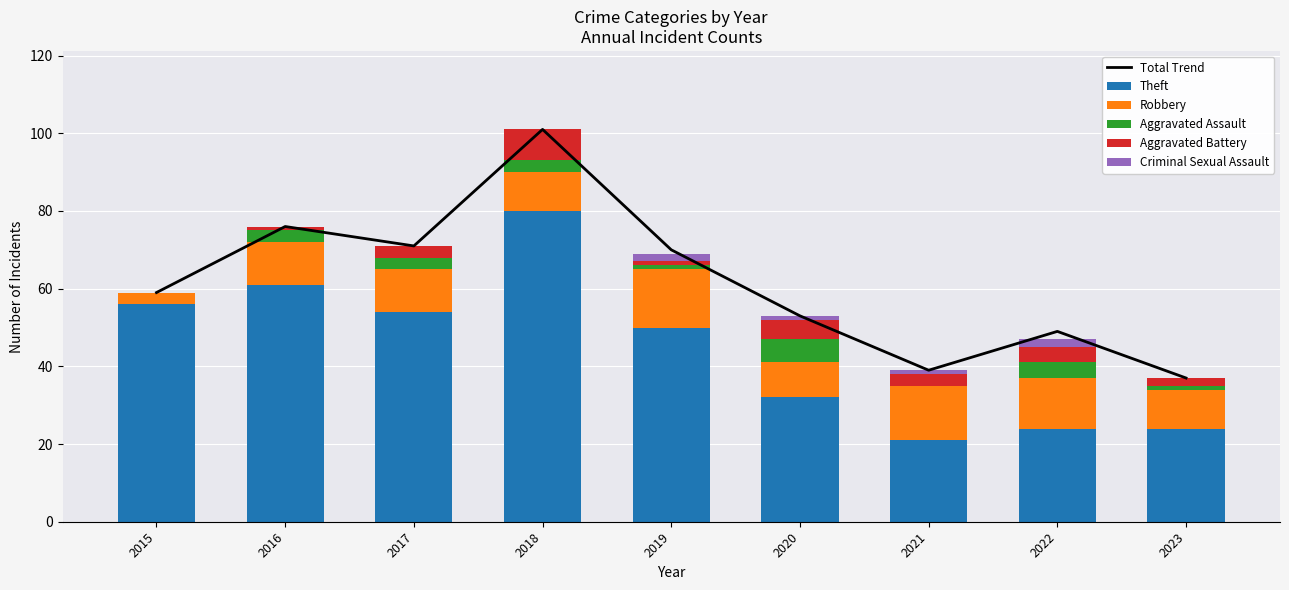

How many values in the Aggravated Battery series are below 3?

4